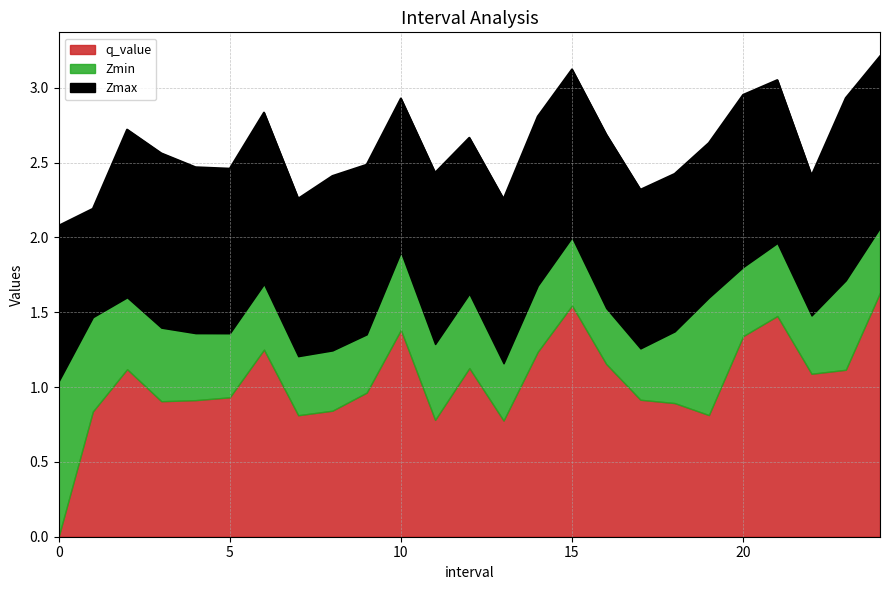

What is the value of the Zmin point at the 2nd from the left?

0.6